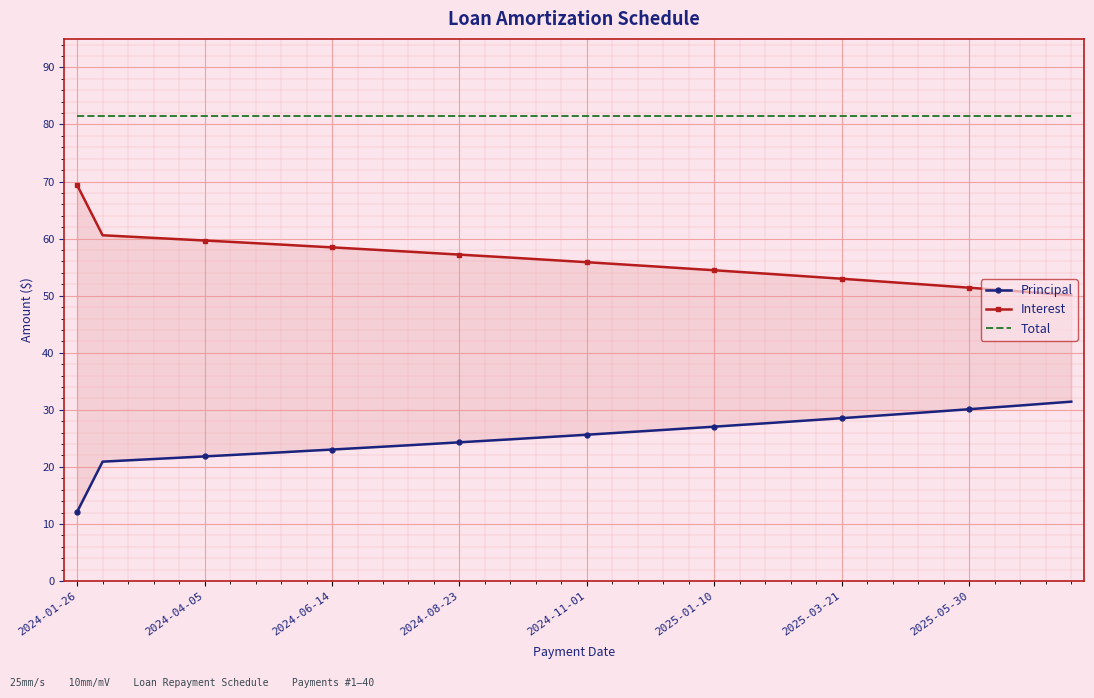

How many data points does each series have?

40